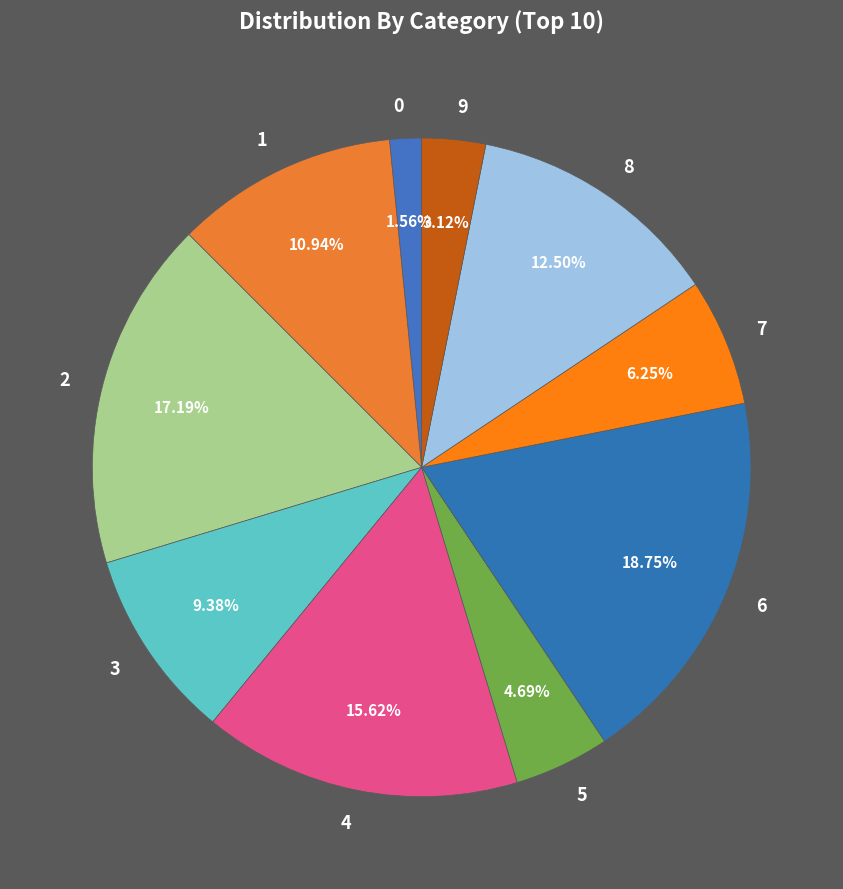

Which slice is the largest?

6